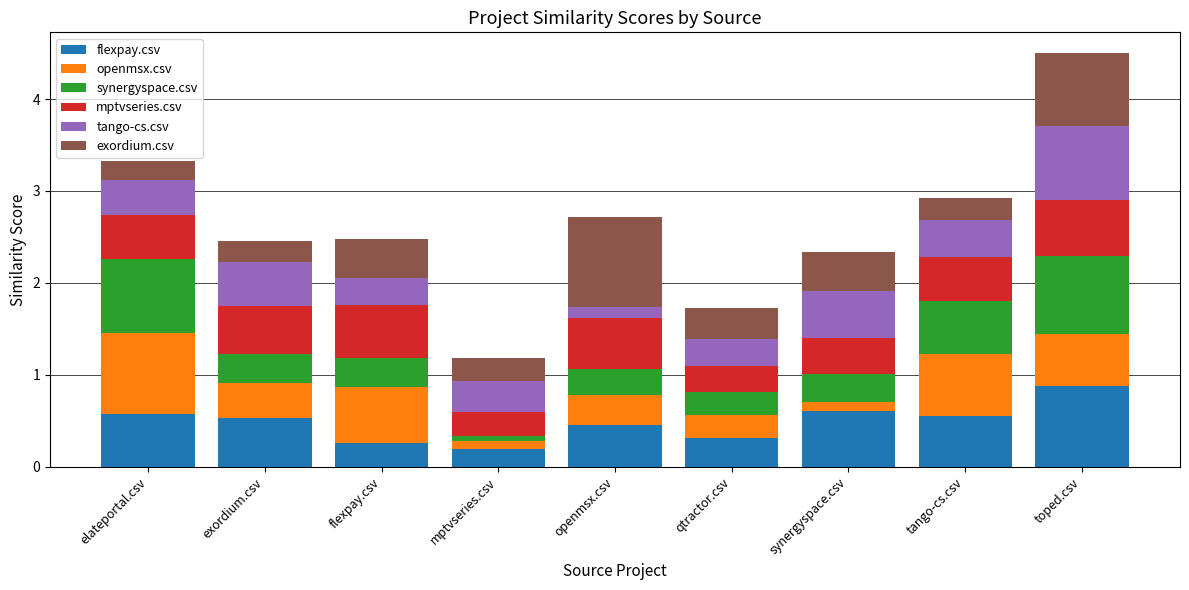

Is it true that flexpay.csv equals 0.6 at elateportal.csv?

True